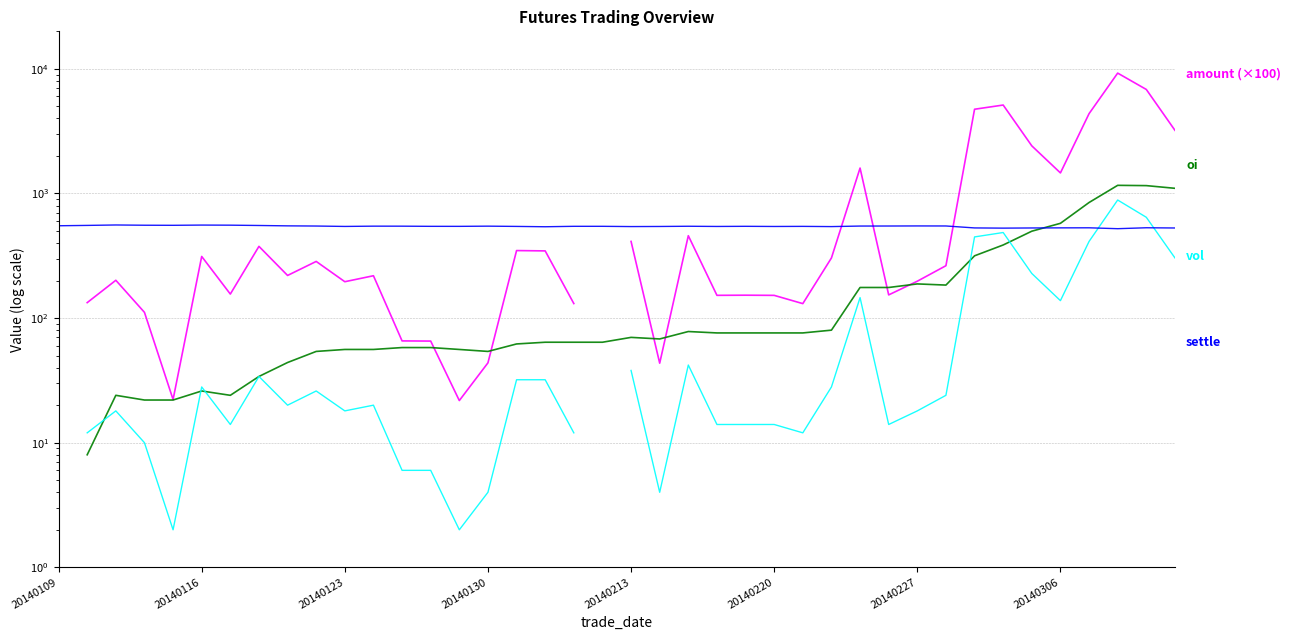

At which category does the chart reach its peak across all series?

37